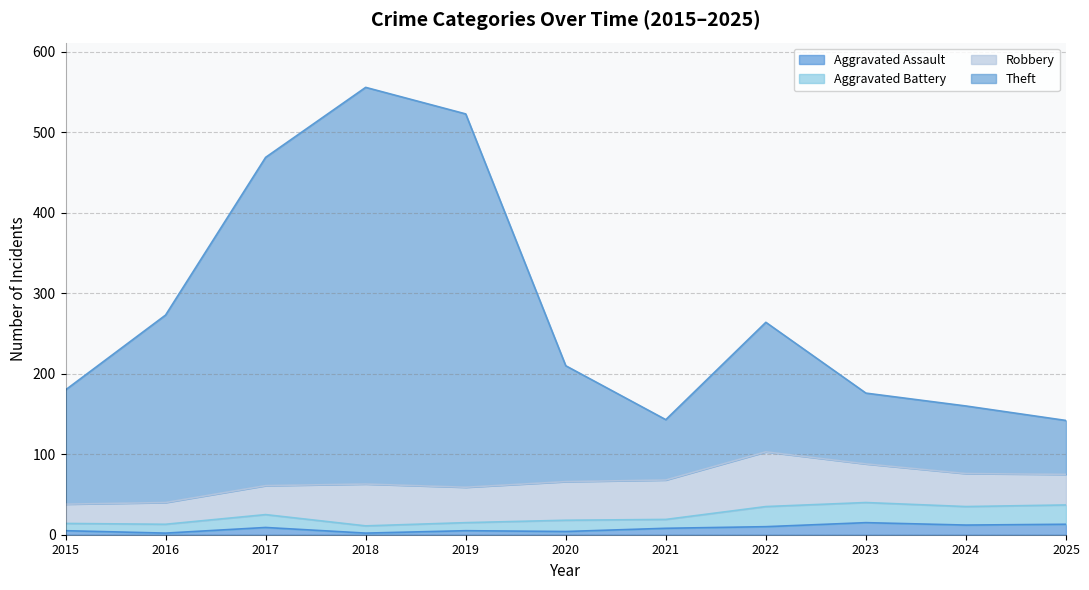

Rank the categories by Theft value from lowest to highest.

2025, 2021, 2024, 2023, 2015, 2020, 2022, 2016, 2017, 2019, 2018